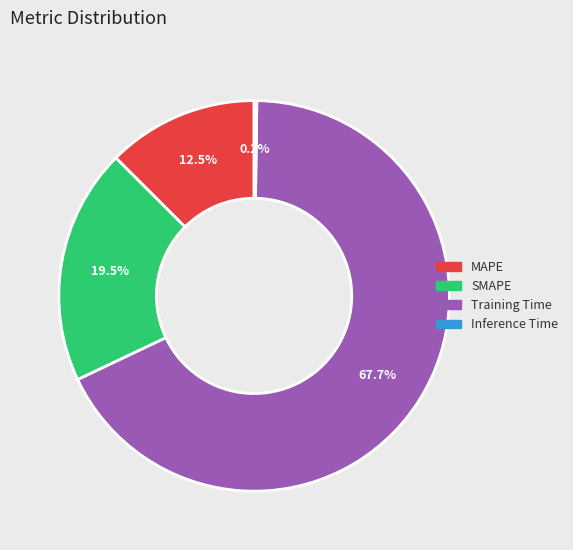

Combined, do MAPE and Training Time account for over 50%?

Yes